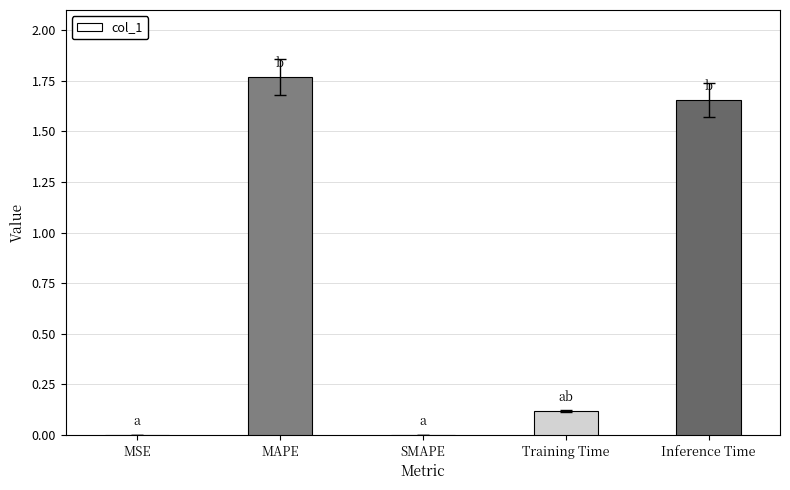

Which category has the highest value across all series?

MAPE